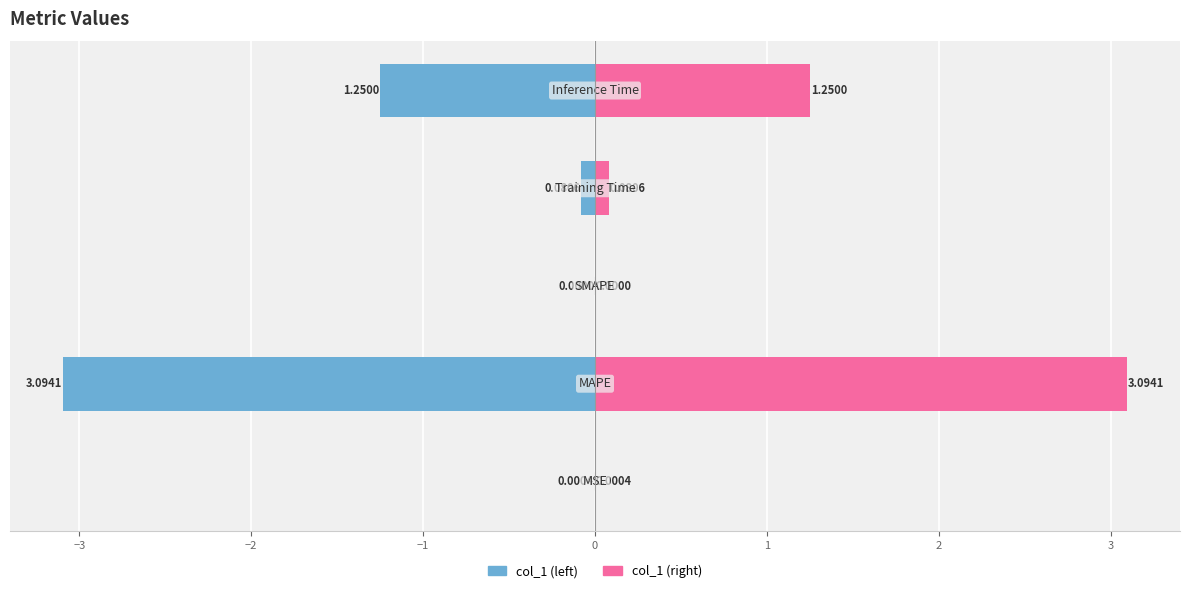

How many distinct data groups are displayed?

2